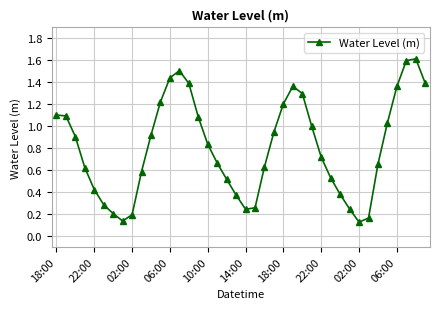

True or false: the data has more than 2 interior local peaks.

True